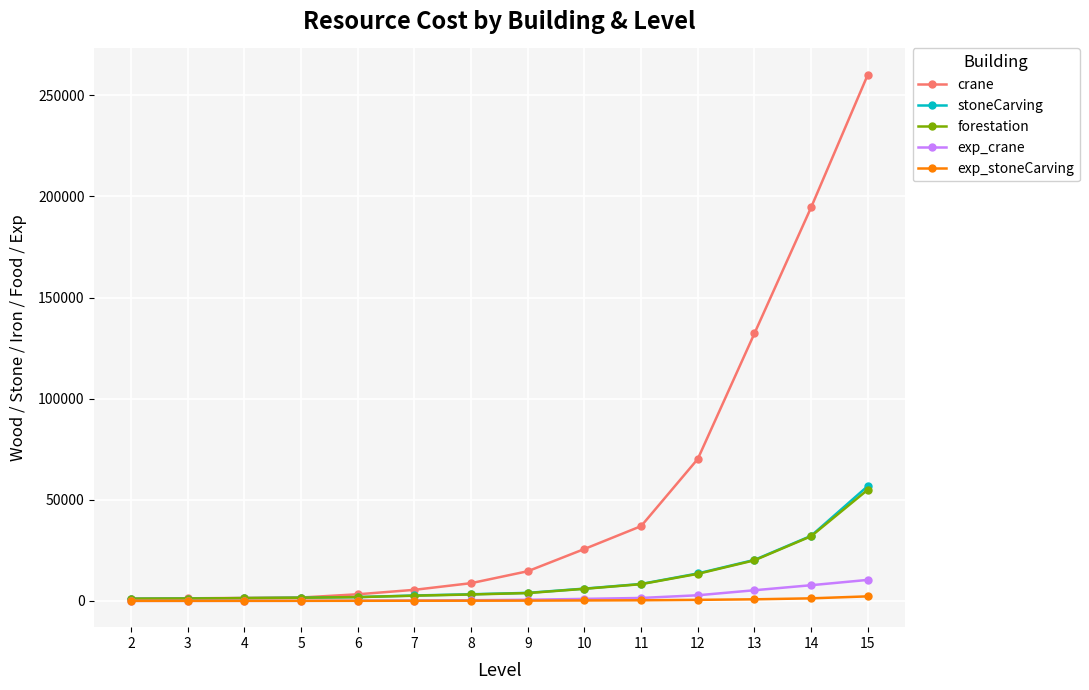

What is the value of the exp_crane point at the 7th from the left?

352